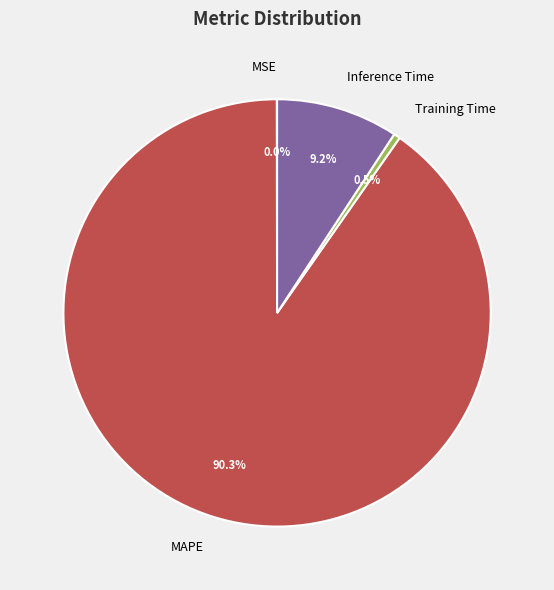

What percentage is NOT represented by Inference Time?

90.8%